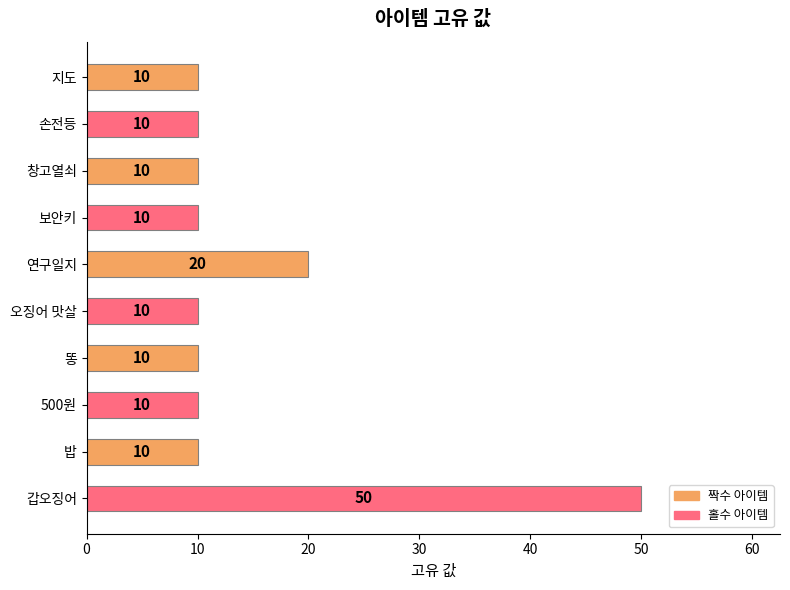

True or false: the data shows 15 at 똥.

False